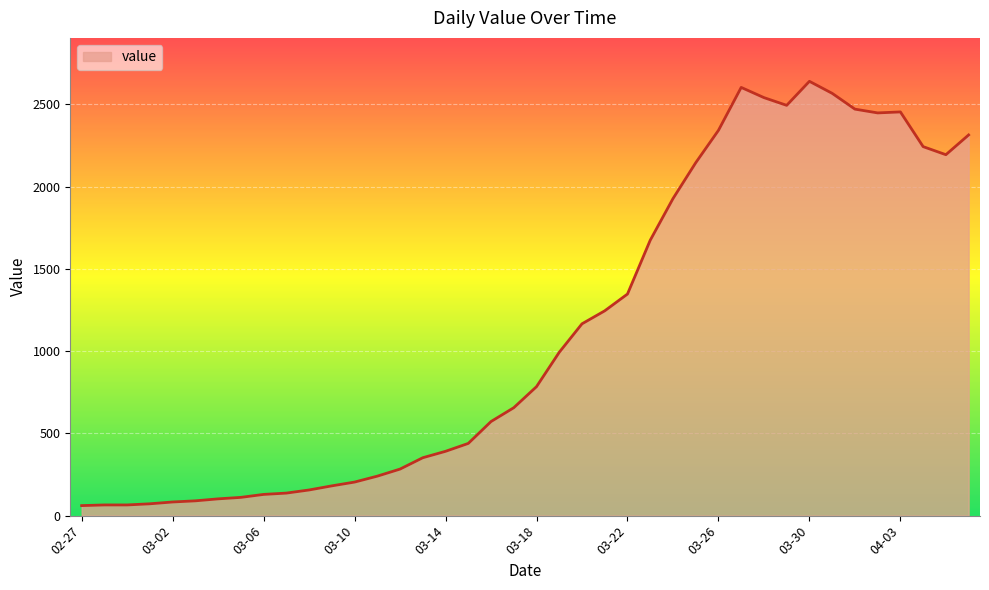

What is the smallest value displayed?

61